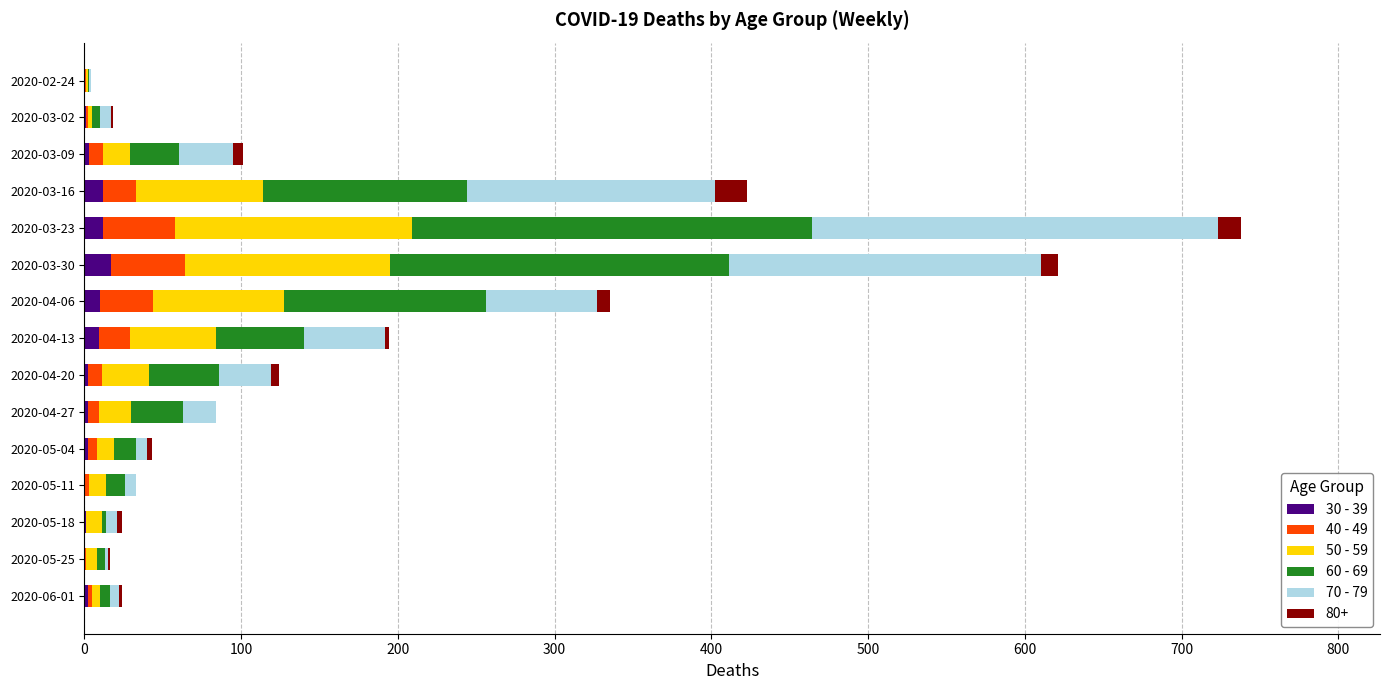

At which category is the sum across all series the highest?

2020-03-23